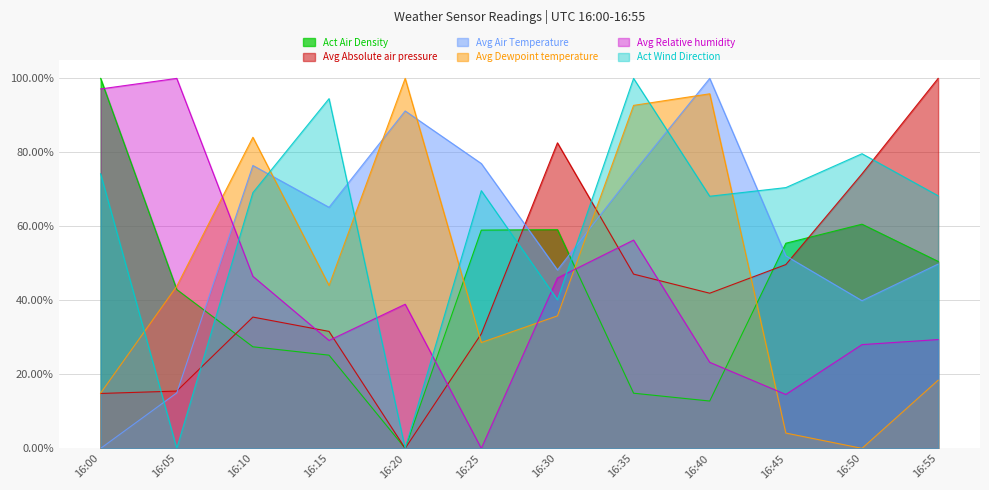

True or false: Avg Dewpoint temperature has a value of 0.1 at 16:00.

True